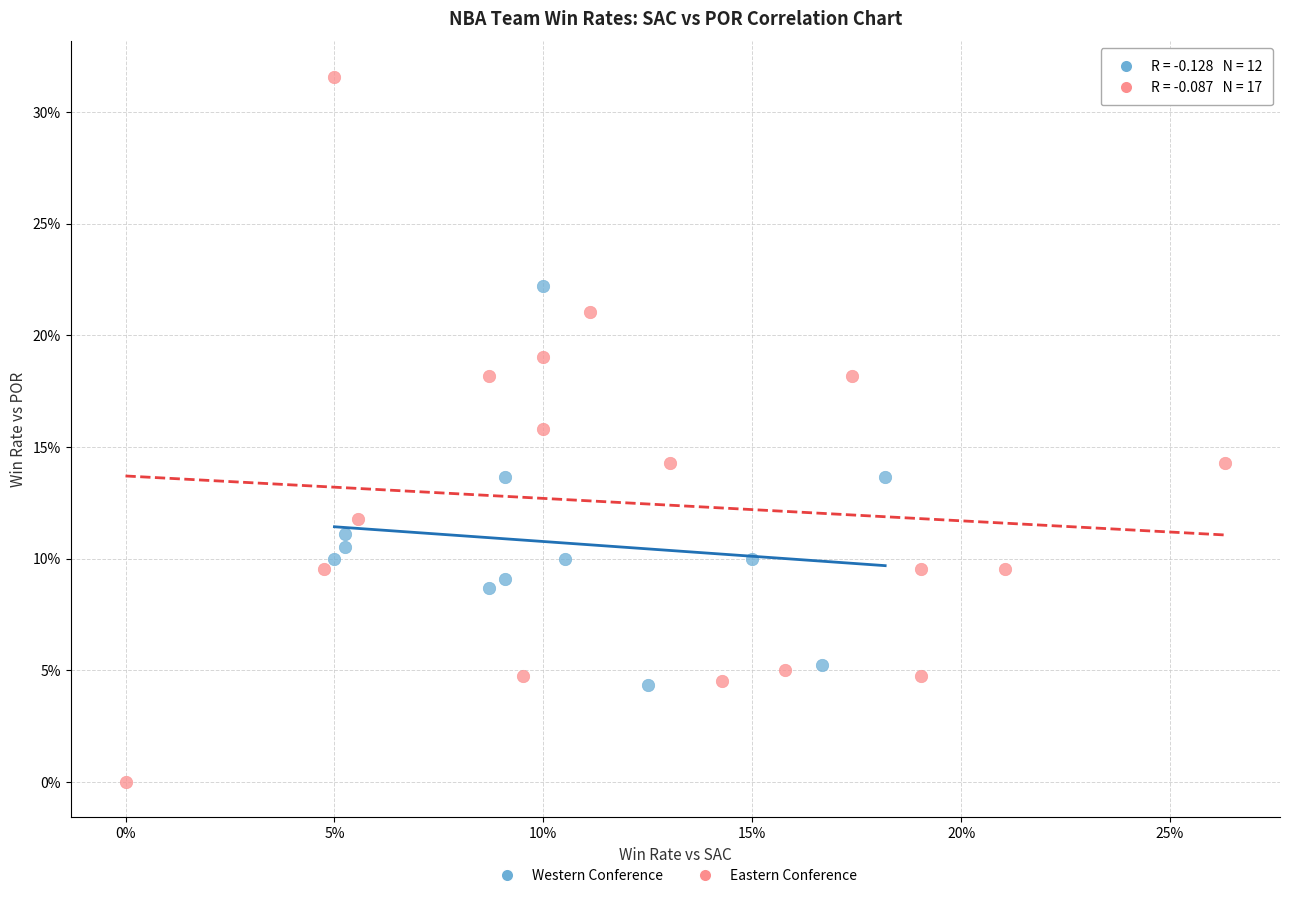

What are all the series names shown in the legend?

Western Conference, Eastern Conference